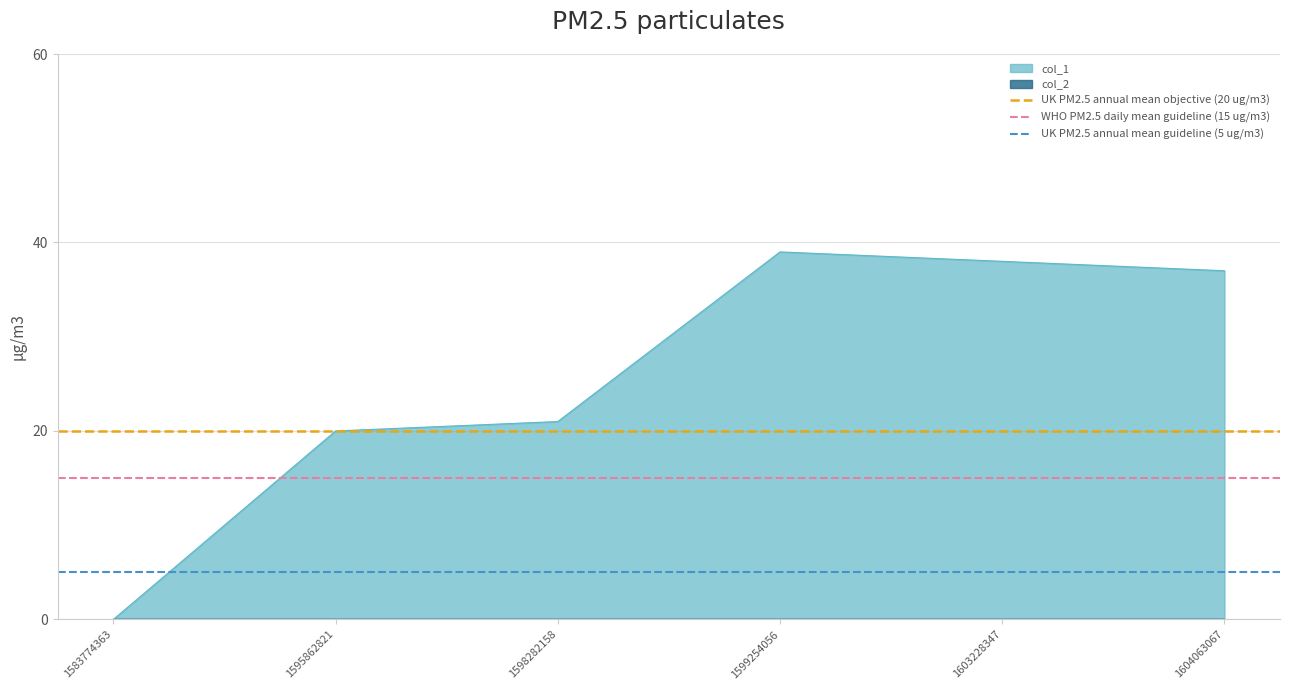

The col_1 series shows -16 at 1583774363. True or false?

False